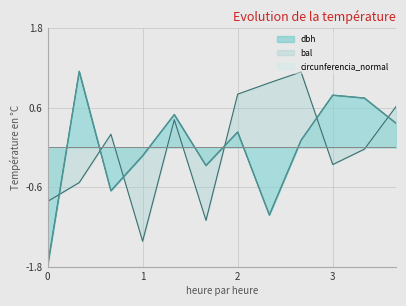

Which series ends up on top after the final intersection of circunferencia_normal and bal?

bal